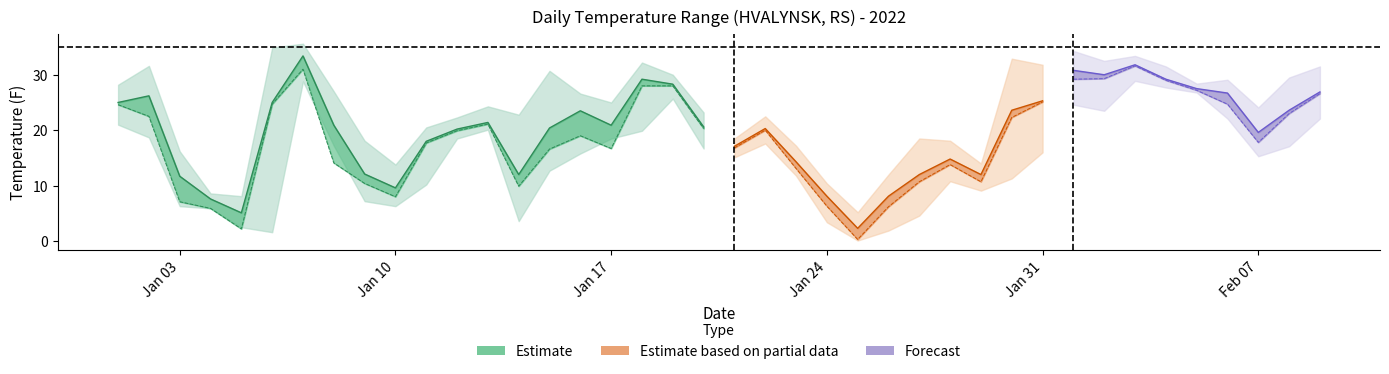

At which category is the sum across all series the highest?

2022-01-07